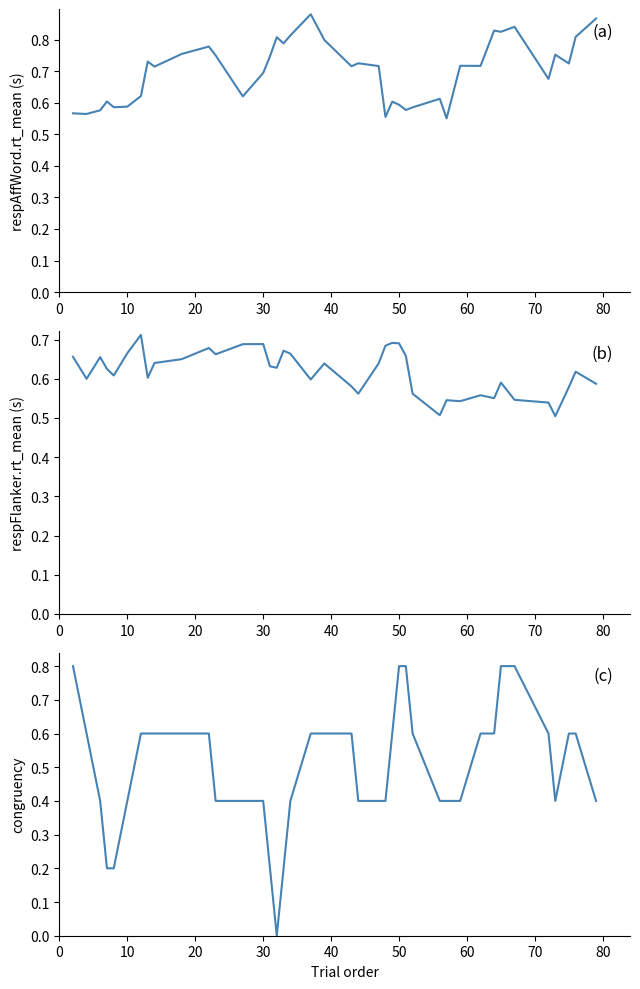

How many respAffWord.rt_mean values are between 0 and 1?

40